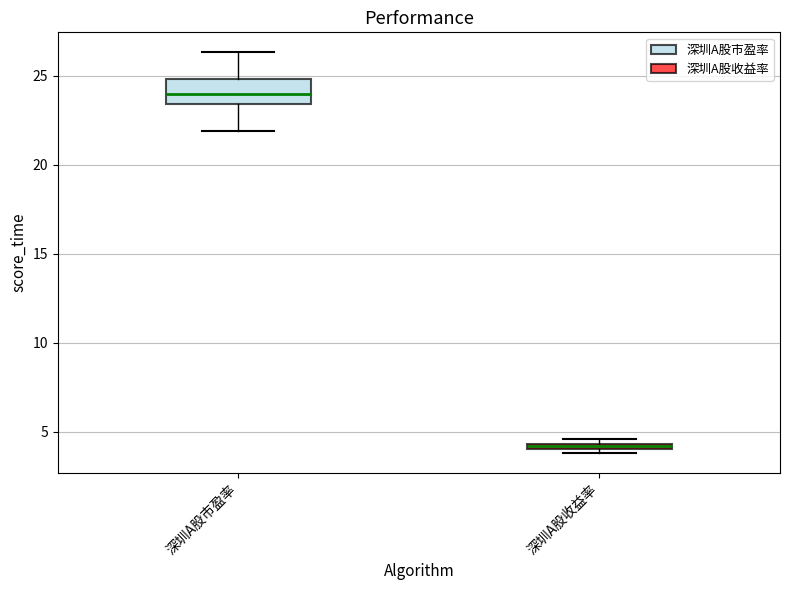

Where is the lower edge of the box for 深圳A股市盈率 on the y-axis? The values are not printed on the chart, so give them approximately, as read against the axis.

23.5